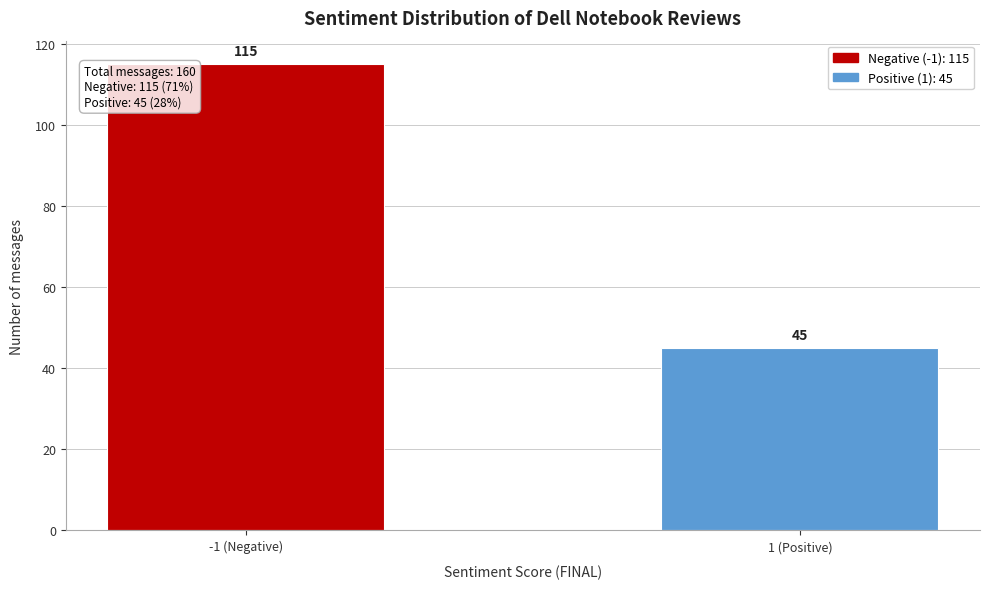

Reading right to left, list all the values displayed in this chart.

45	115